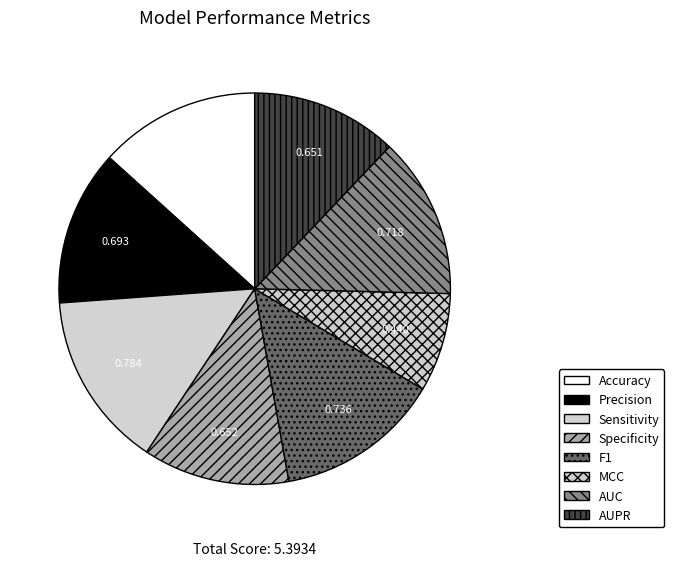

Count the number of slices in the pie.

8